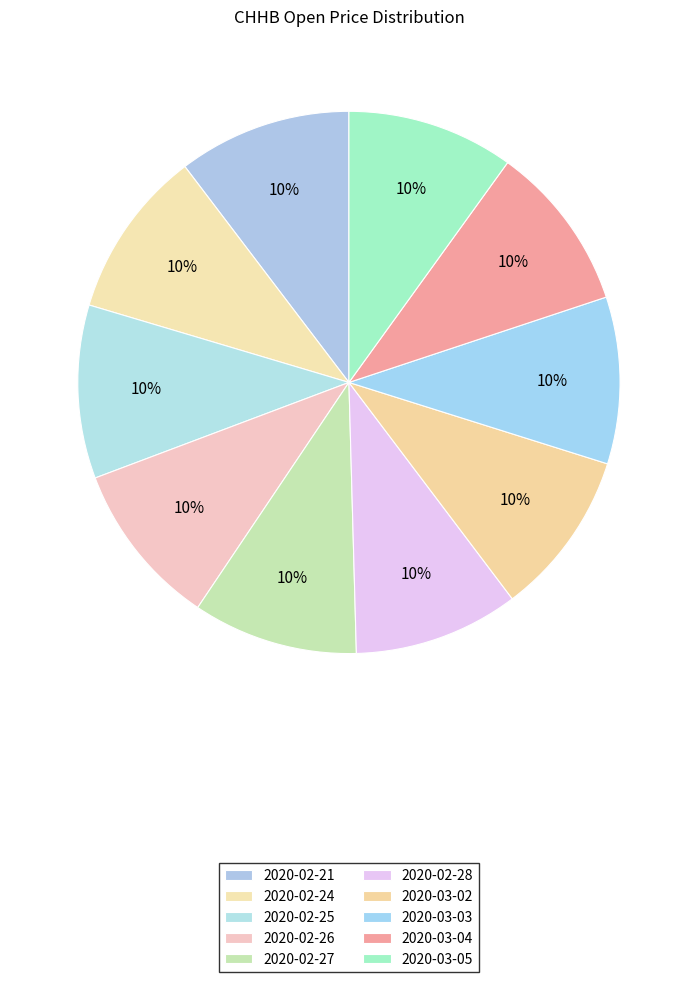

How many segments does this pie chart have?

10